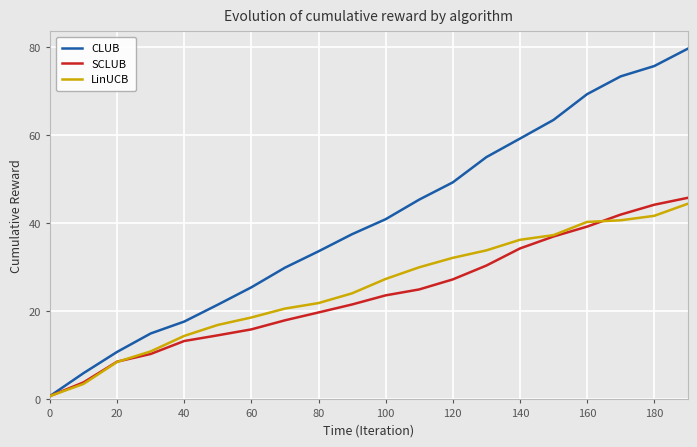

What is the sum of all LinUCB values?

504.2